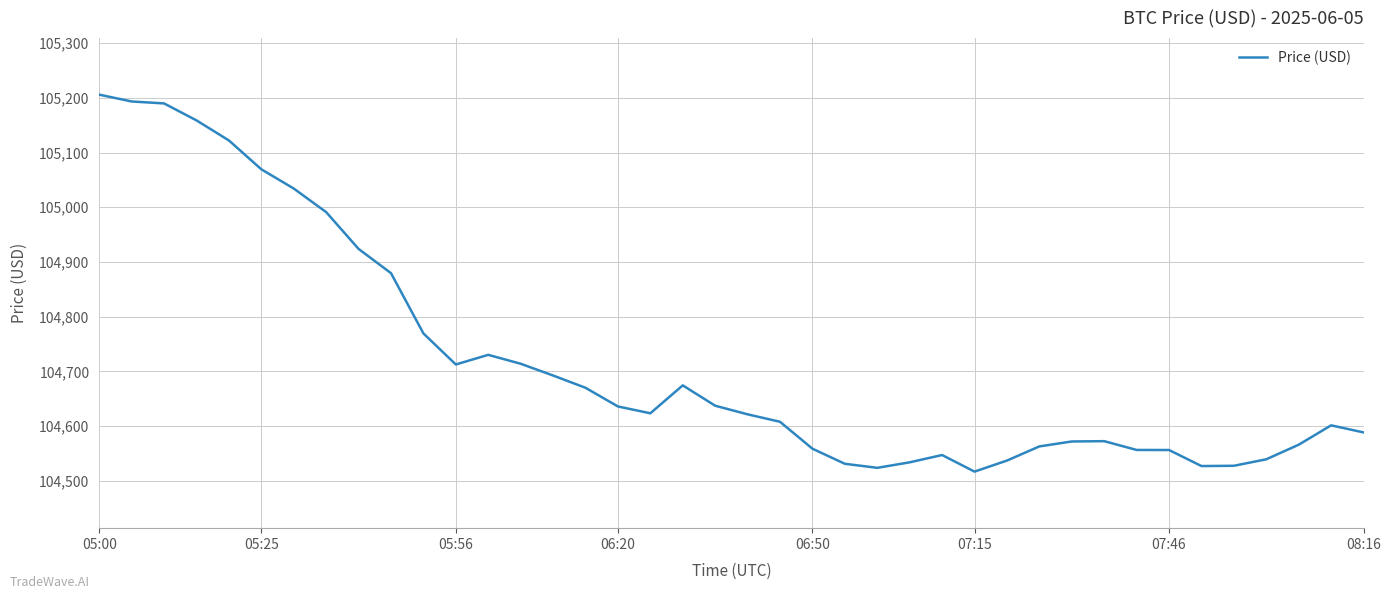

What is the difference between the maximum and minimum values?

689.1